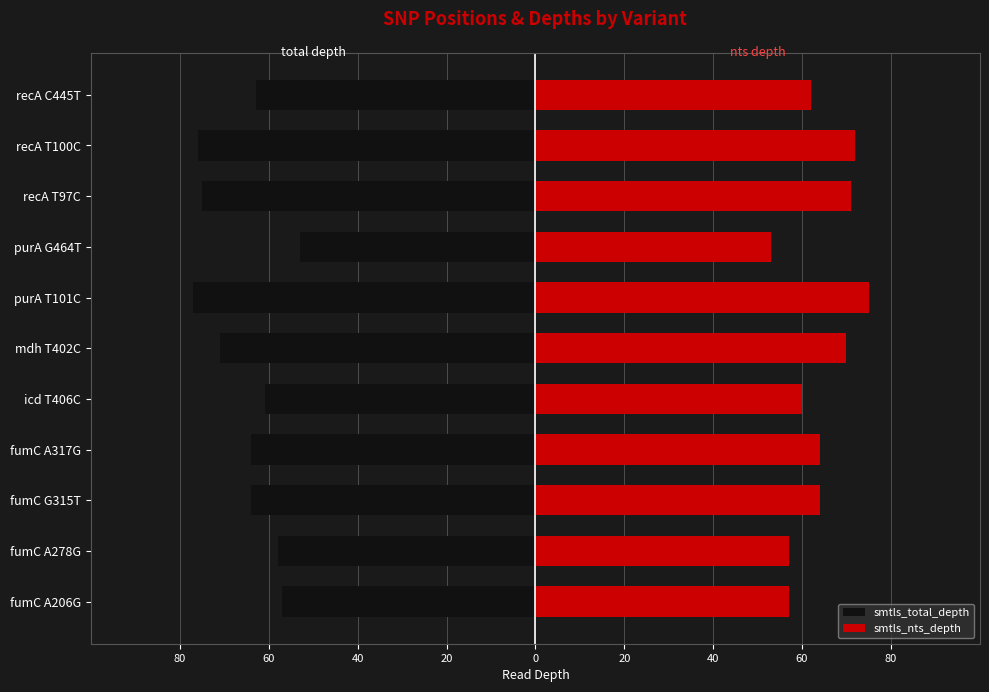

What is the sum of all smtls_total_depth values?

-719